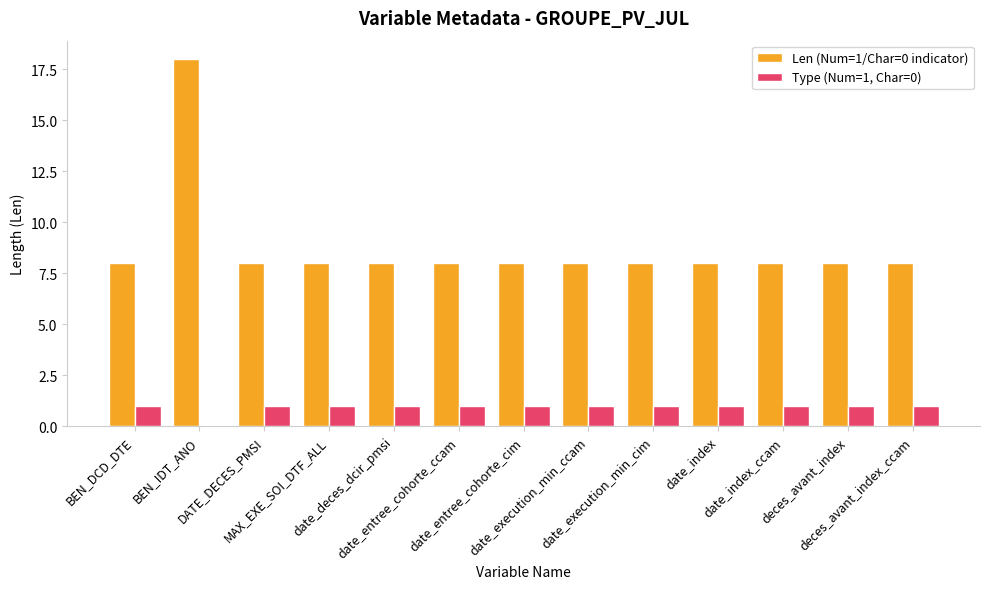

The Type (Num=1, Char=0) series shows 2 at deces_avant_index. True or false?

False